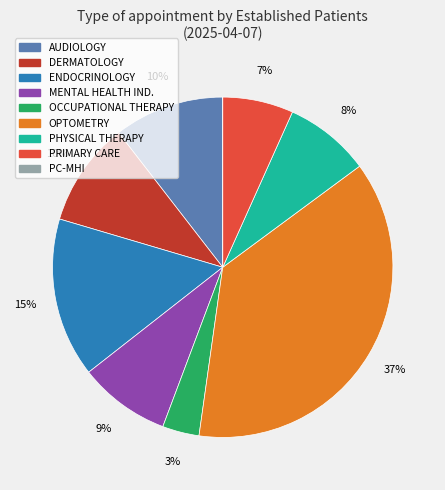

Is there any slice that represents more than half of the pie?

No